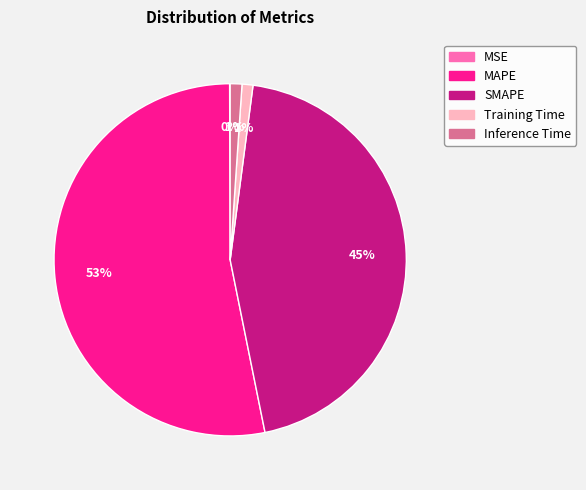

What is the largest slice in the pie chart?

MAPE